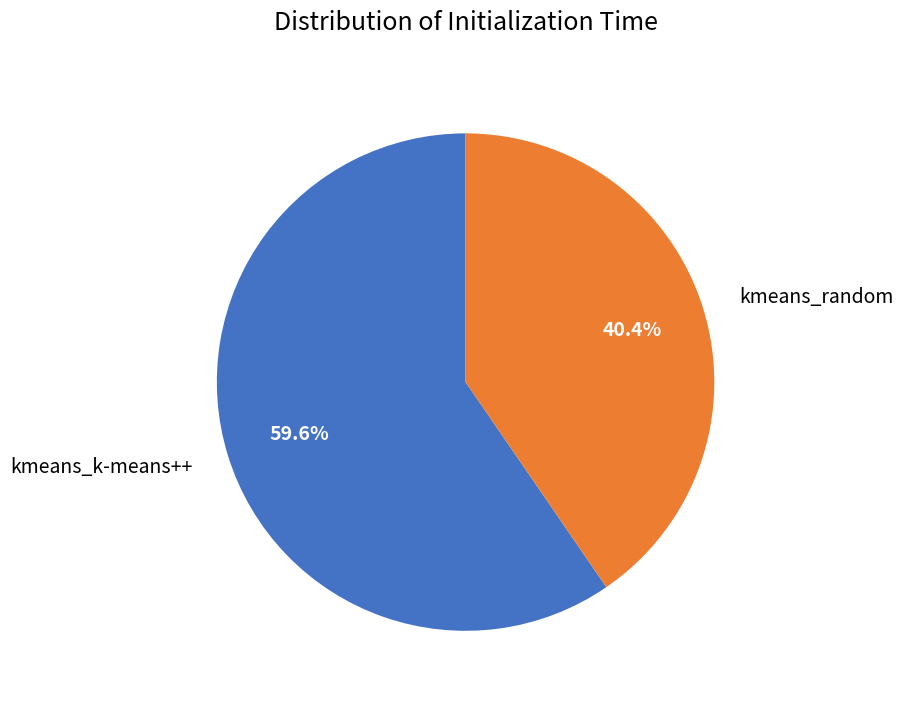

What is the ratio of the value at kmeans_random to the value at kmeans_k-means++?

0.7